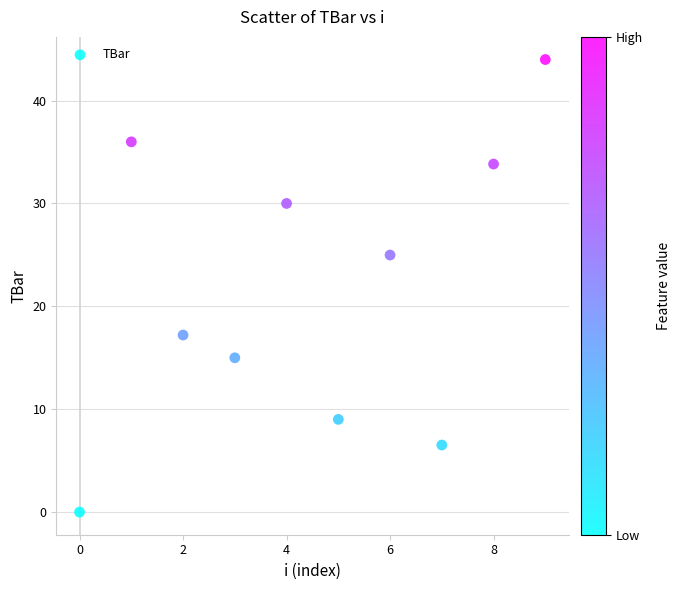

What is the range of Y values (max minus min)?

44.0